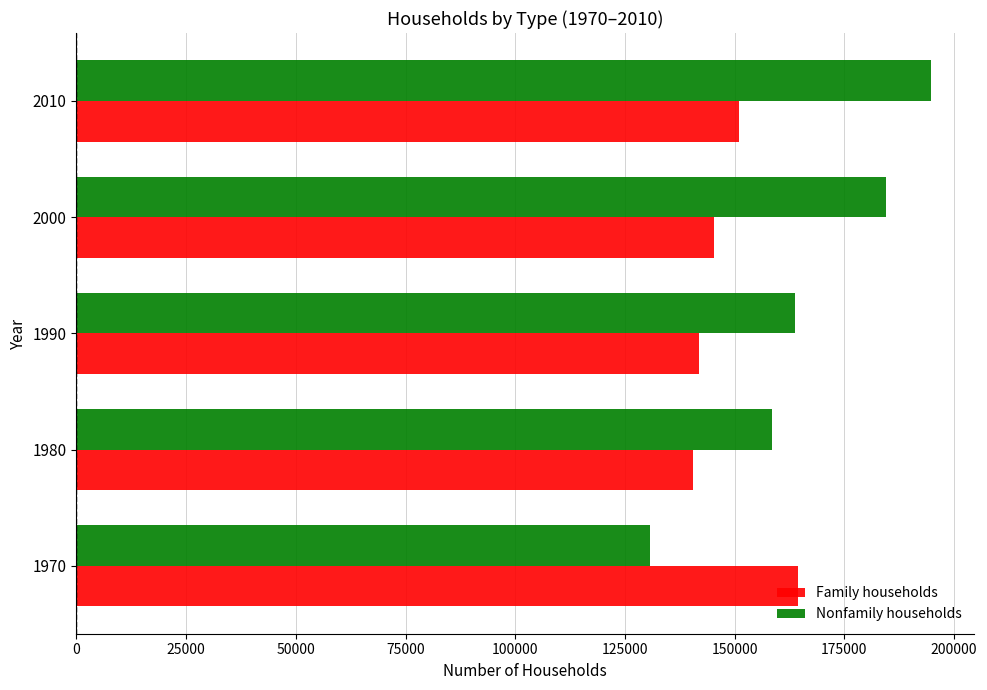

Between 1980 and 2010, which series saw the biggest shift?

Nonfamily households